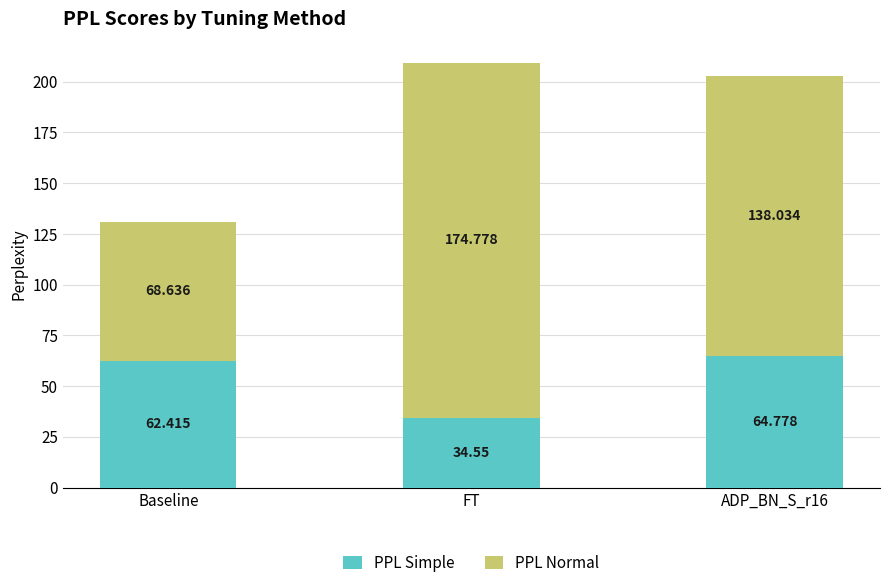

At which label does PPL Simple reach its minimum?

FT